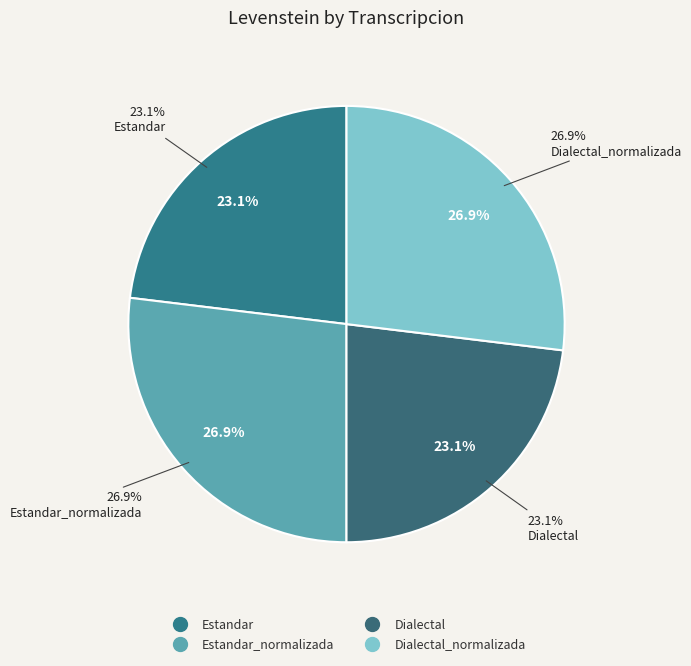

Rank the categories by value from lowest to highest.

Estandar, Dialectal, Estandar_normalizada, Dialectal_normalizada